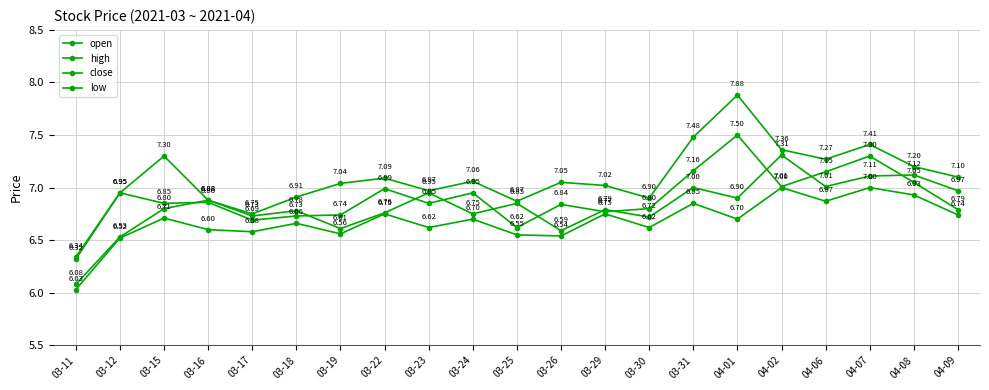

How many data points in high are less than 7?

8